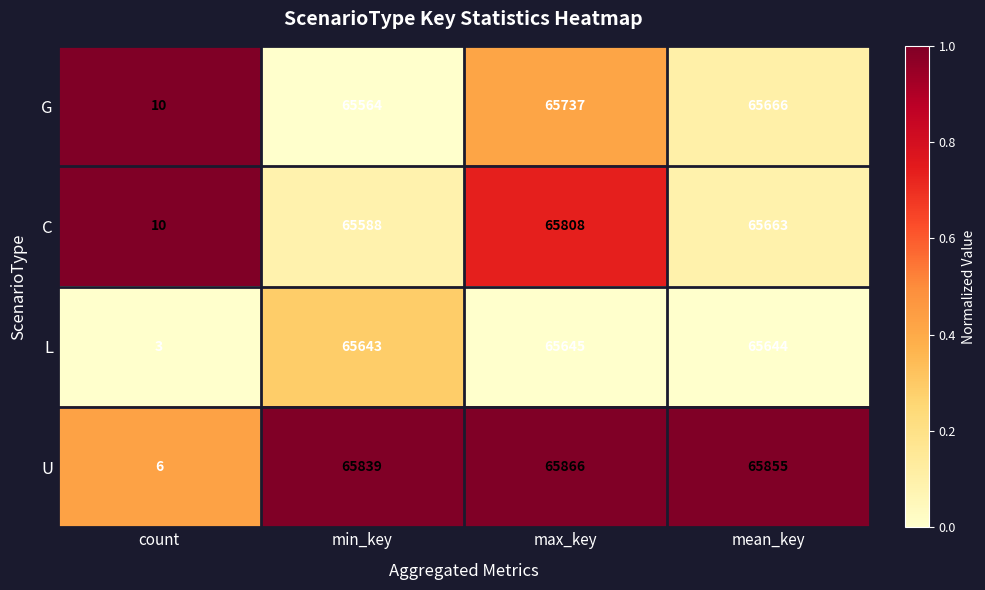

What is the total value across all series at count?

29